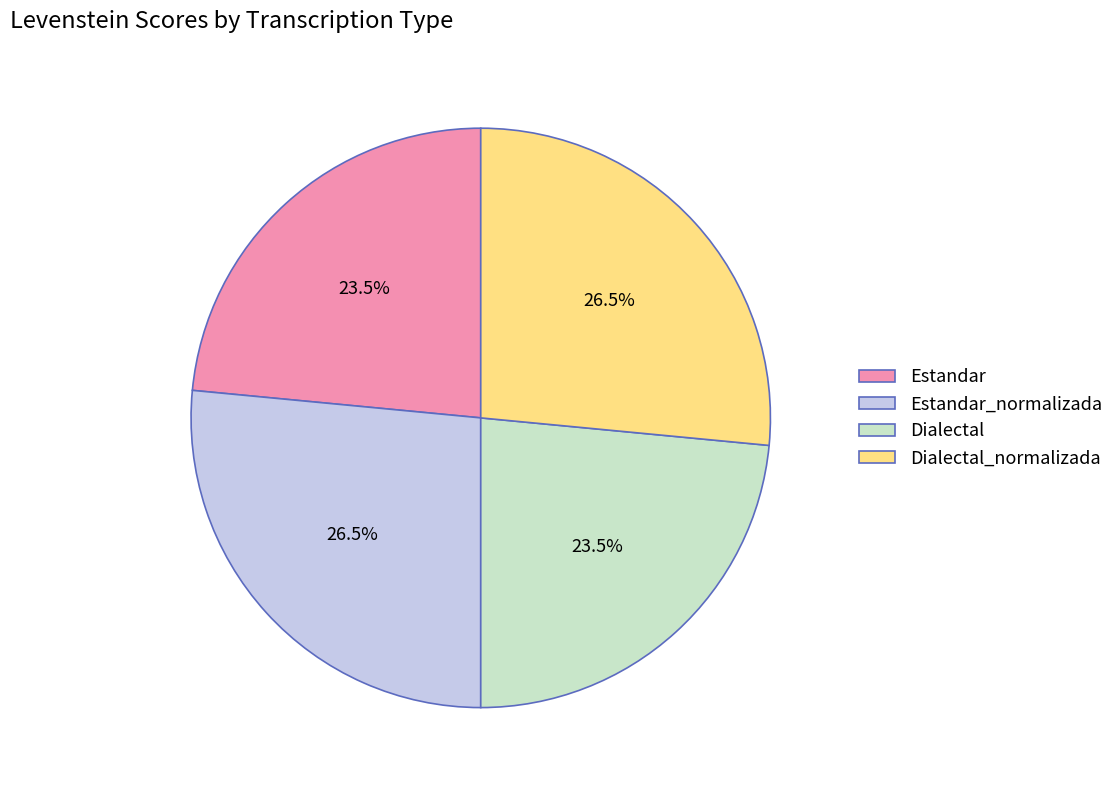

How much of the chart is everything except Estandar_normalizada?

73.5%